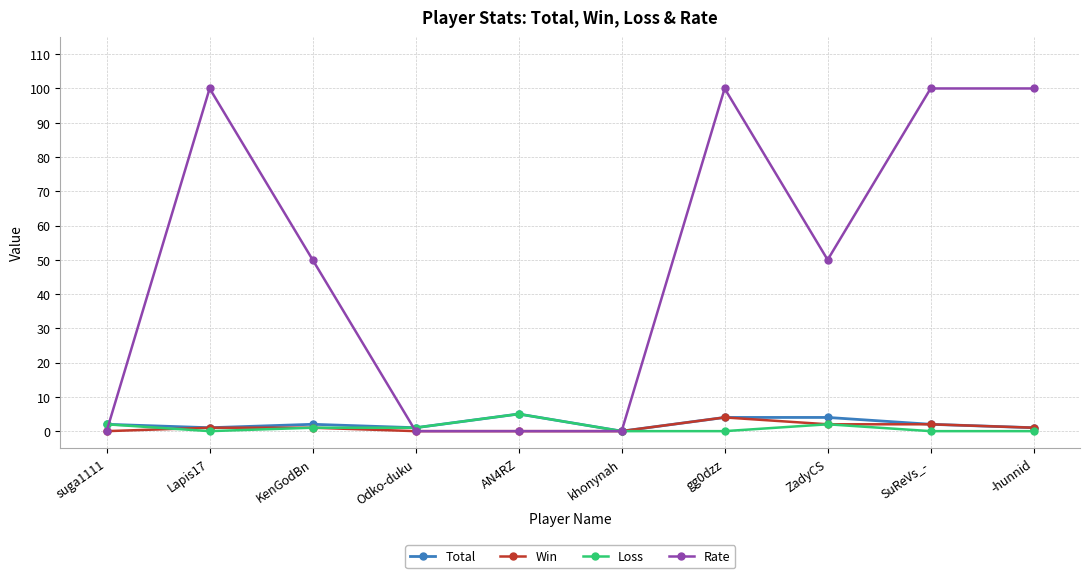

How many values in Total are above zero?

9